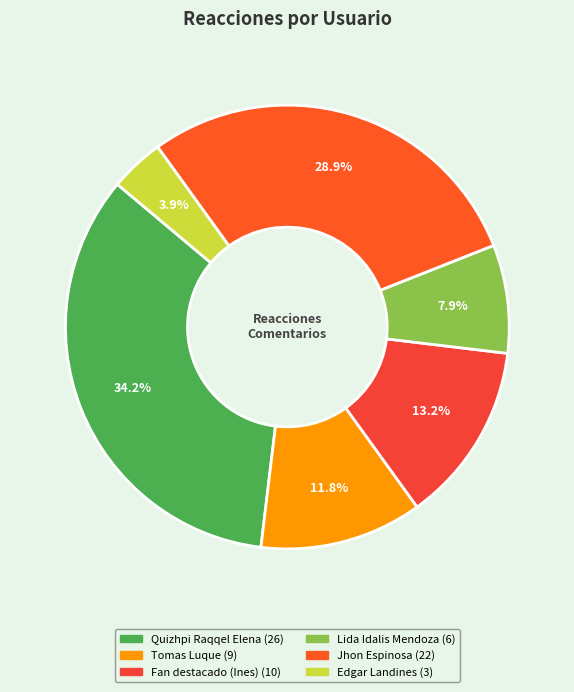

The Lida Idalis Mendoza slice represents 8% of the pie. True or false?

True